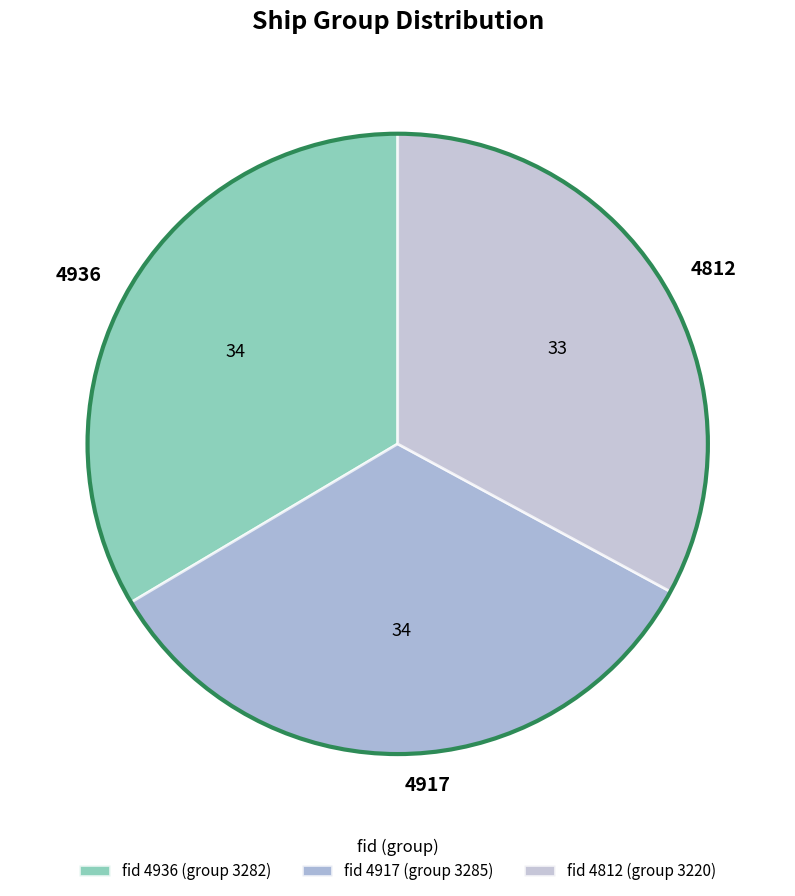

Do 4917 and 4936 together represent more than half of the pie?

Yes